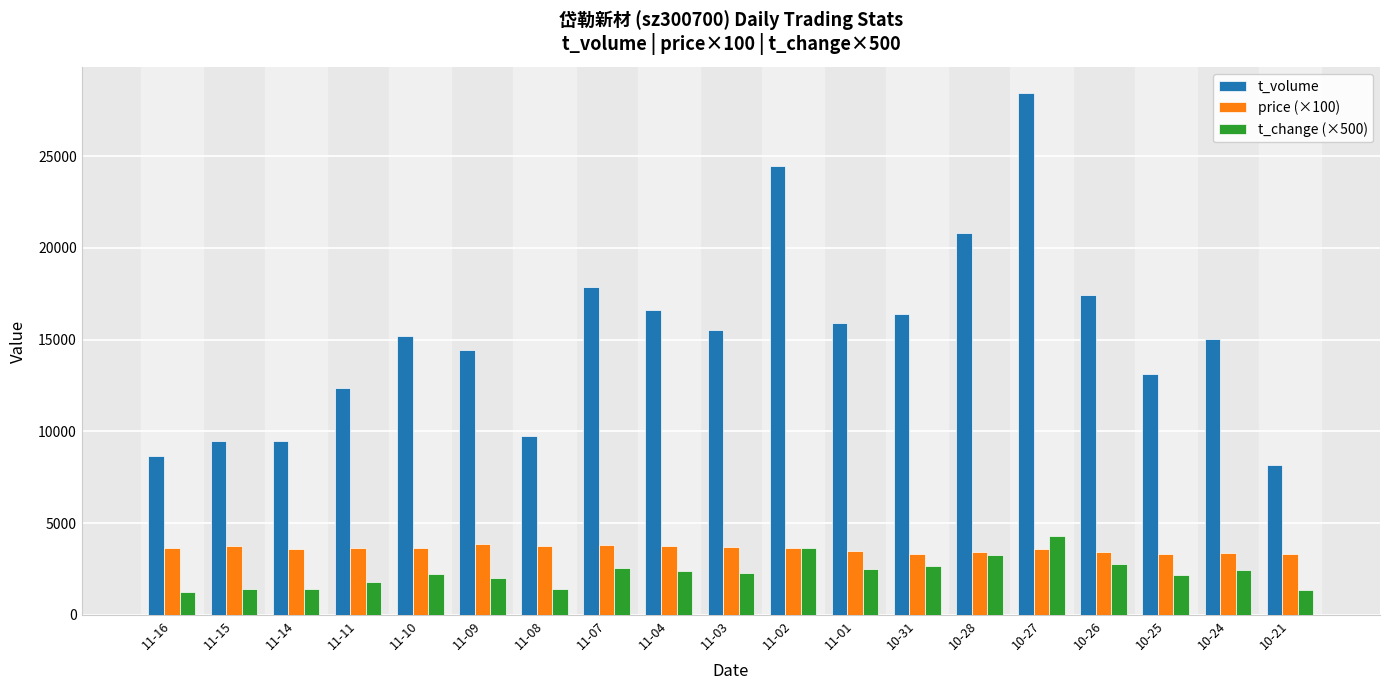

The value of t_volume at 11-15 is 3033.7. True or false?

False